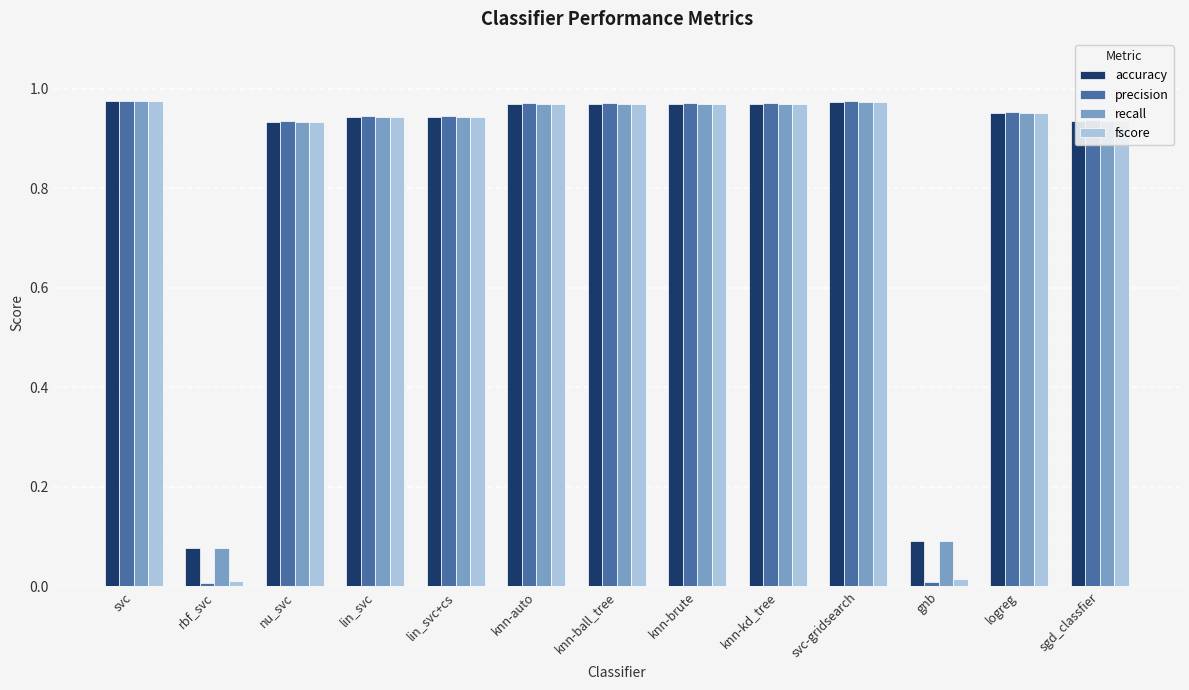

Is the value of recall at knn-brute greater than the value of fscore at rbf_svc?

Yes